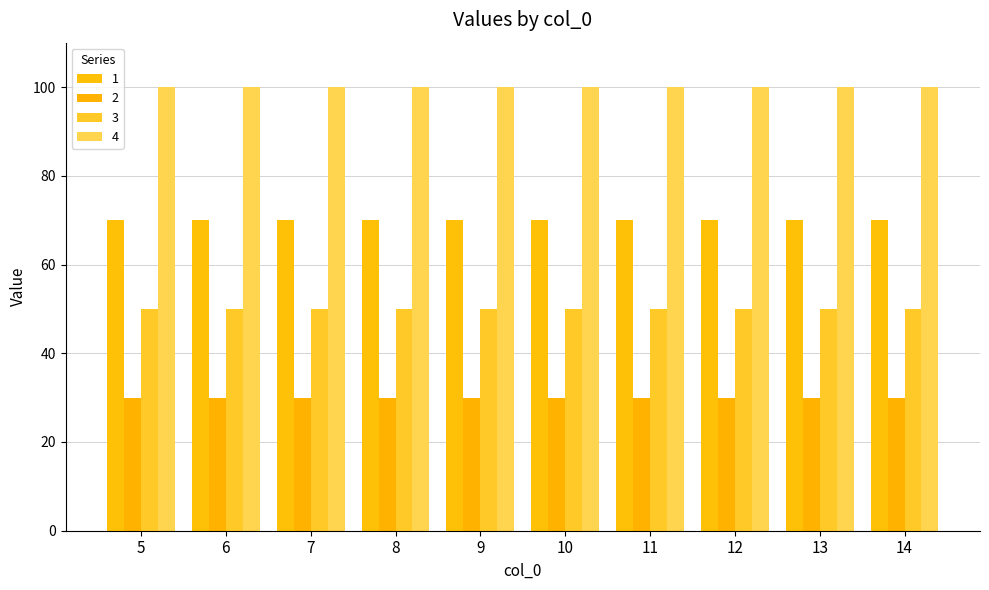

What is the lowest value of the 2 series?

30